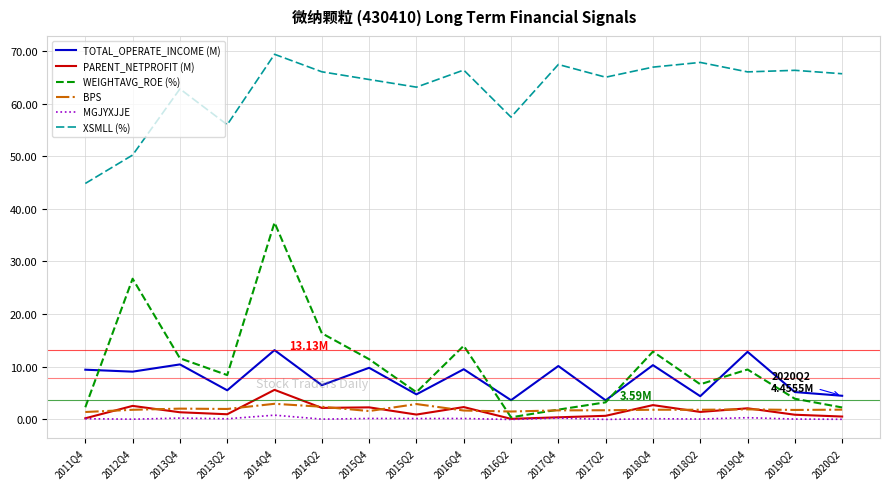

At which category is the sum across all series the highest?

2014Q4